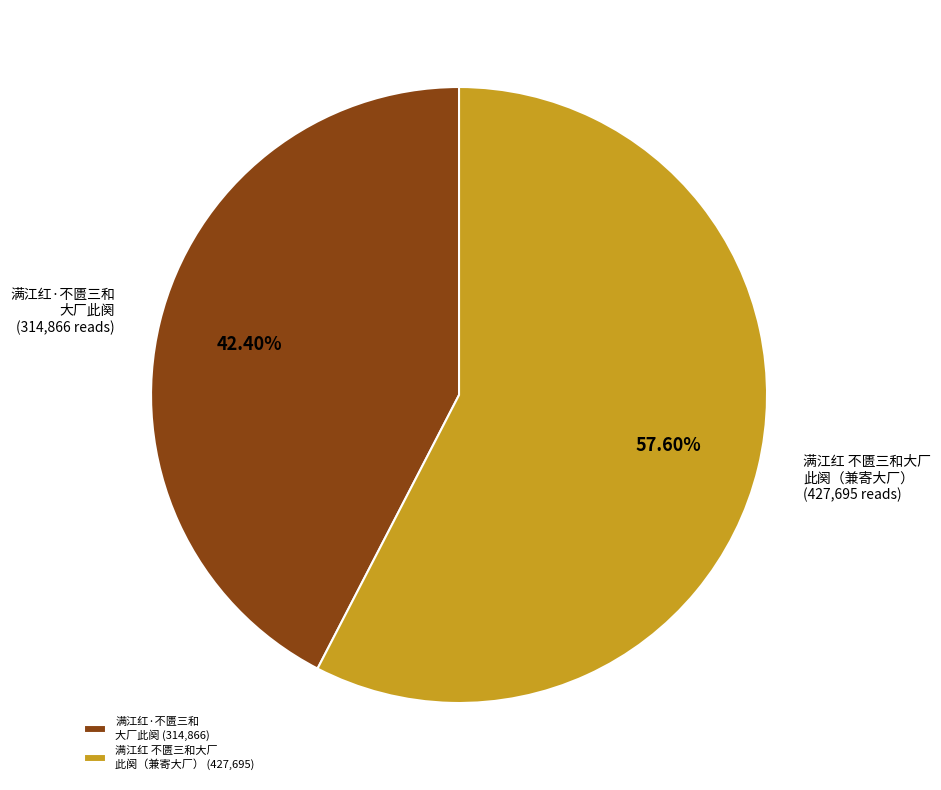

Rank the categories by value from highest to lowest.

满江红 不匮三和大厂 此阕（兼寄大厂） (427,695), 满江红·不匮三和 大厂此阕 (314,866)